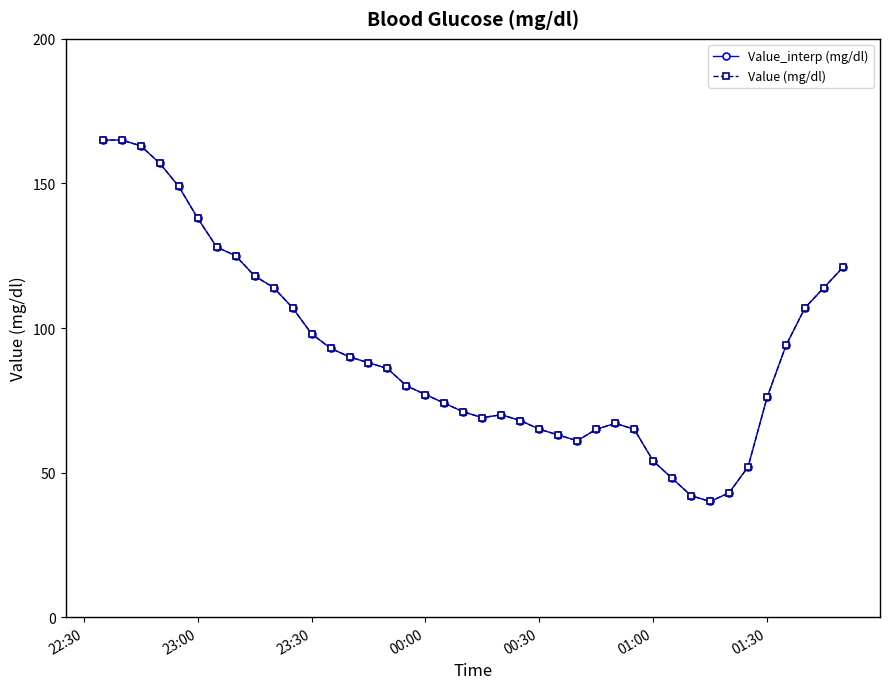

Reading left to right, transcribe all the data shown in this chart.

Value_interp (mg/dl): 165	165	163	157	149	138	128	125	118	114	107	98	93	90	88	86	80	77	74	71	69	70	68	65	63	61	65	67	65	54	48	42	40	43	52	76	94	107	114	121
Value (mg/dl): 165	165	163	157	149	138	128	125	118	114	107	98	93	90	88	86	80	77	74	71	69	70	68	65	63	61	65	67	65	54	48	42	40	43	52	76	94	107	114	121